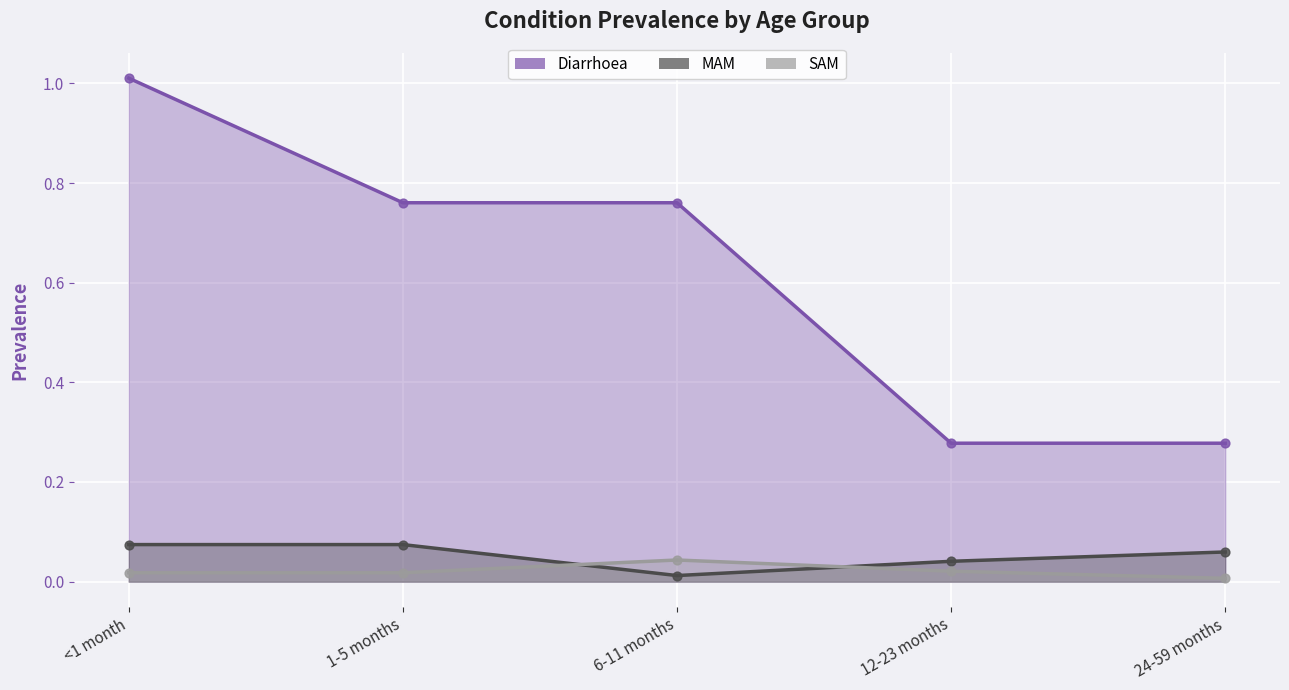

At which category is the sum across all series the highest?

<1 month